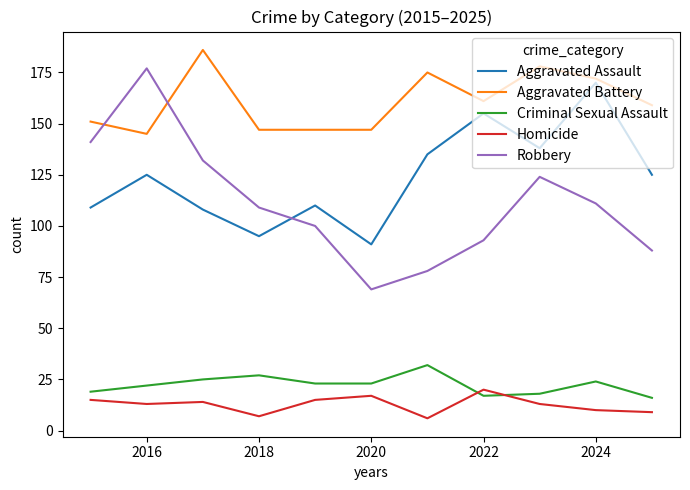

What is the maximum value shown in the chart?

186